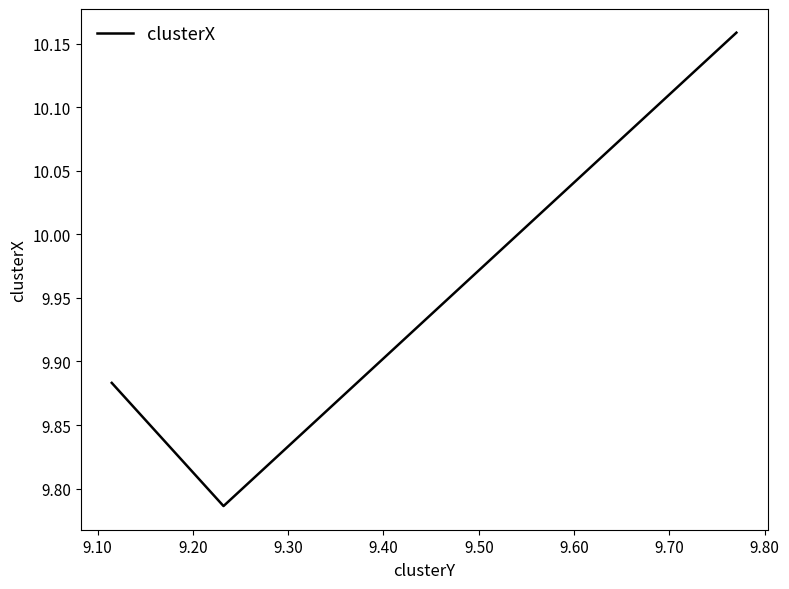

What is the greatest value displayed?

10.2